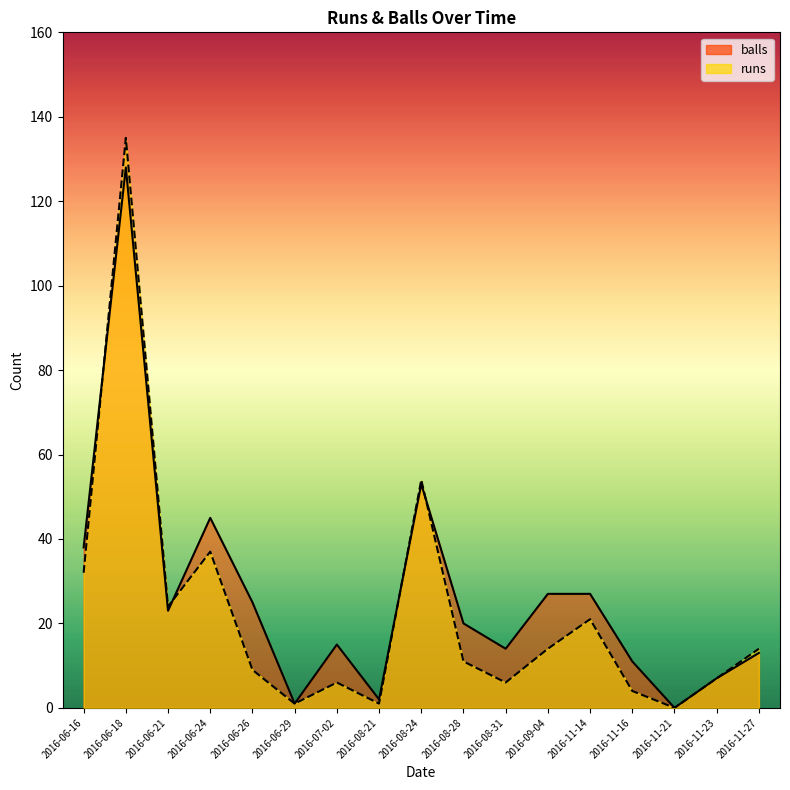

Is the value of balls at 2016-06-16 greater than the value of runs at 2016-11-16?

Yes